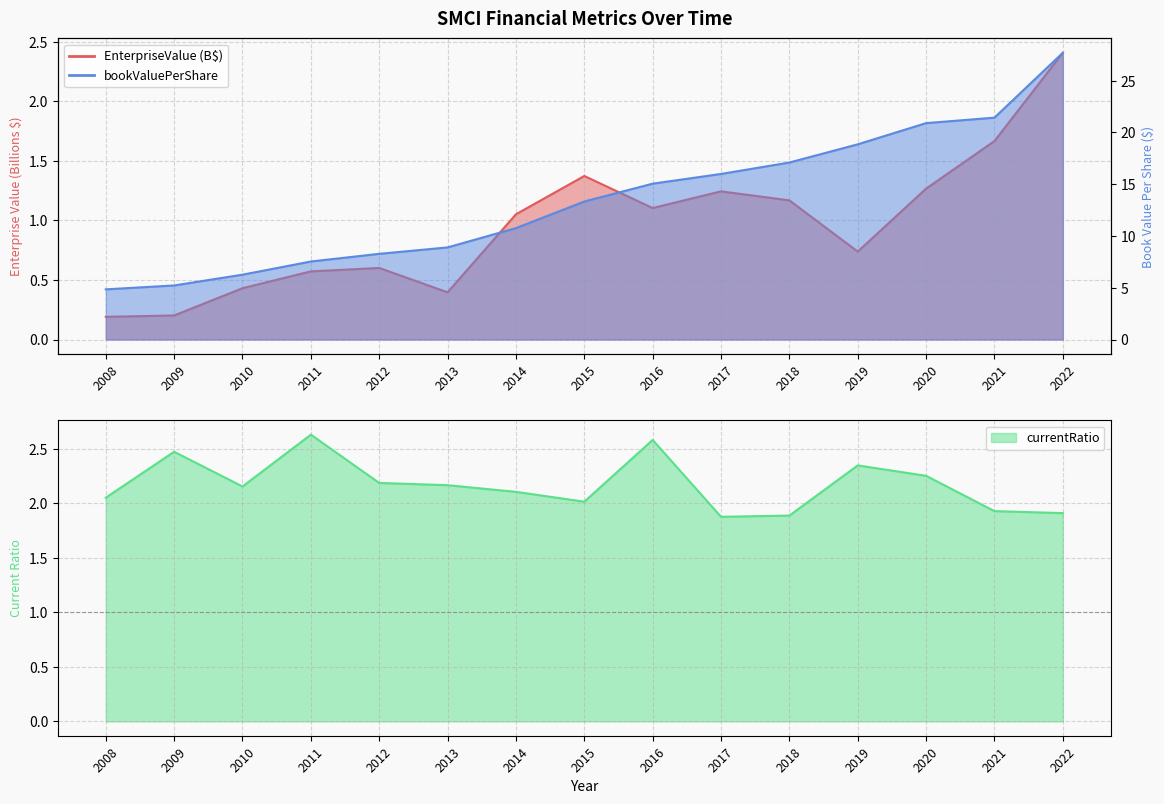

What is the total value across all series at 2016?

18.7